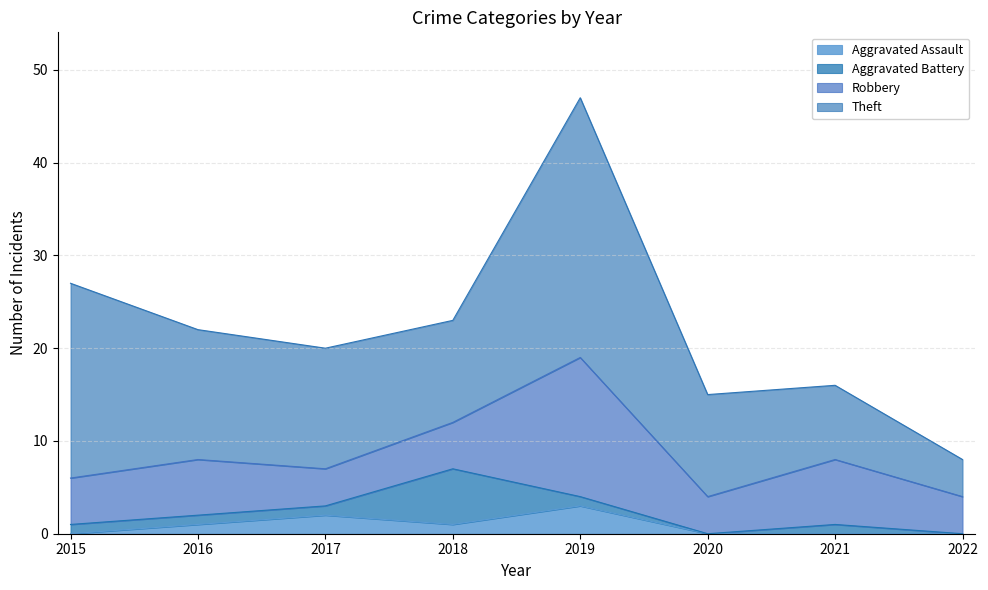

True or false: Aggravated Battery has more than 1 interior local peaks.

True